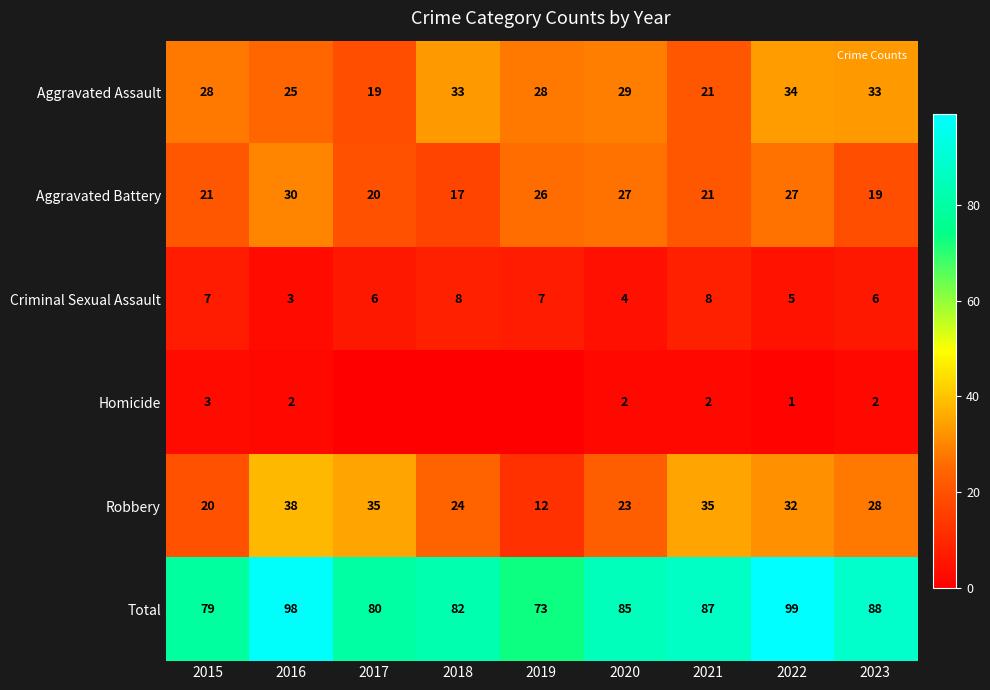

What is the spread (max minus min) of values at 2020?

83